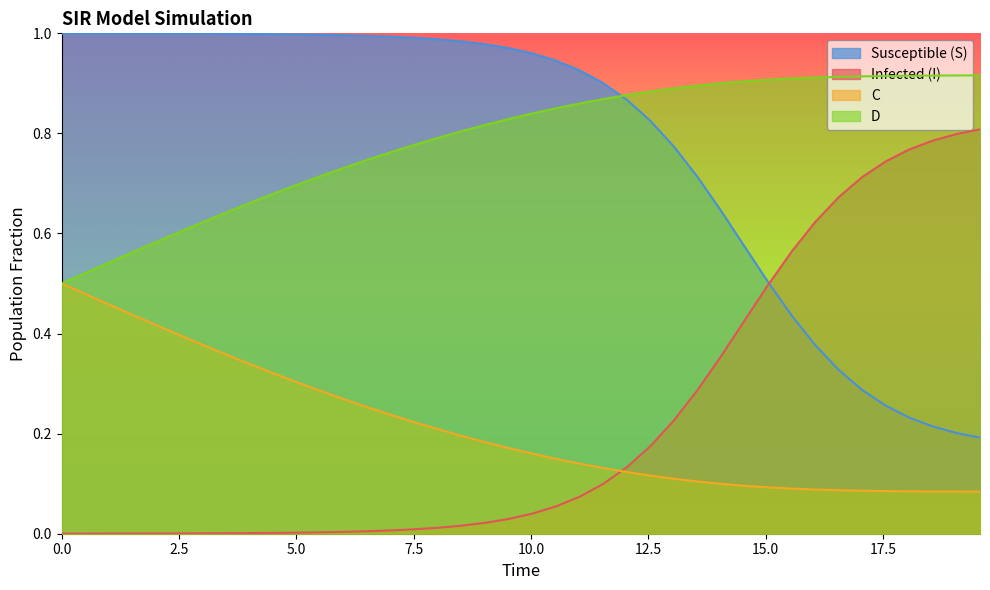

True or false: S and C intersect in this chart.

False